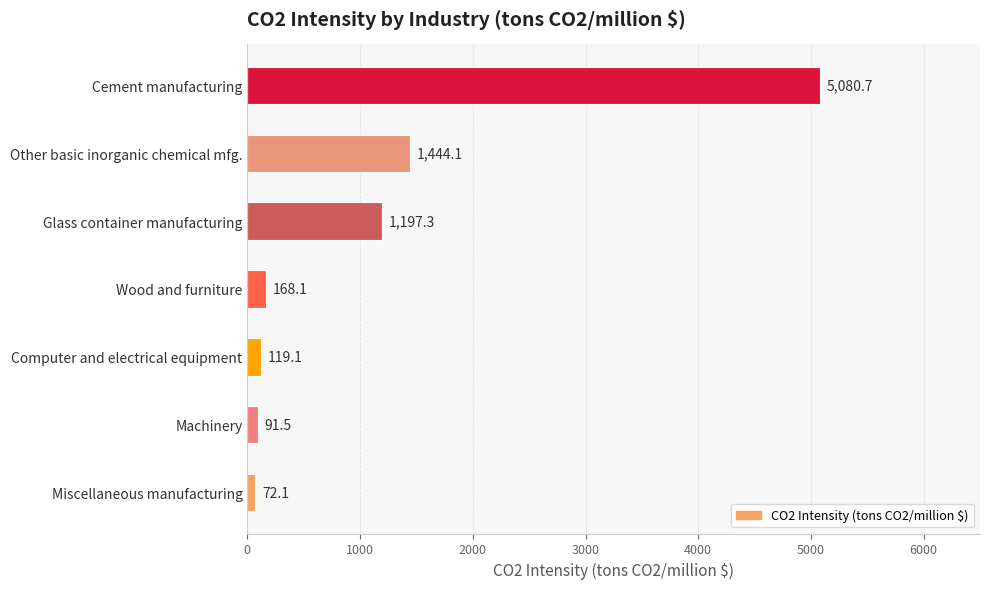

What is the sum of all values?

8172.9